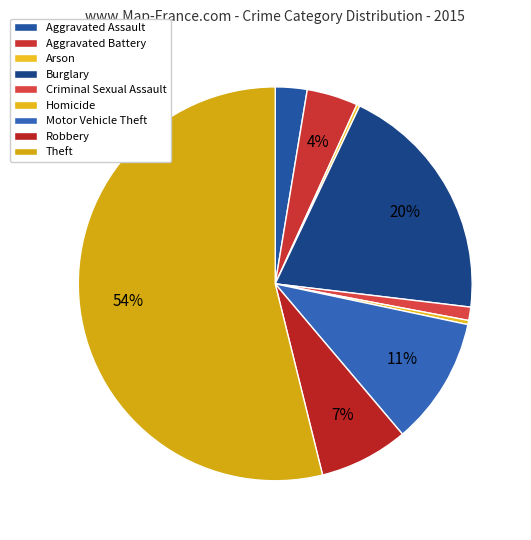

What is the largest slice in the pie chart?

Theft